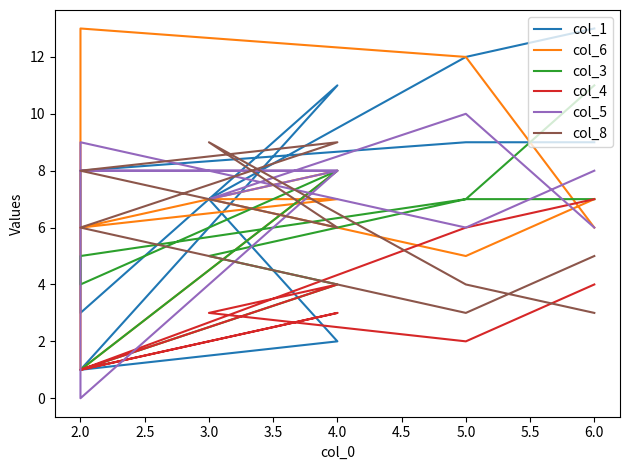

Reading left to right, transcribe all the data shown in this chart.

col_1: 13	12	7	2	1	11	3	8	9	9
col_6: 7	5	7	7	6	8	1	13	12	6
col_3: 7	7	5	4	1	8	4	5	7	11
col_4: 4	2	3	4	1	3	1	1	6	7
col_5: 6	10	7	8	8	8	0	9	6	8
col_8: 3	4	9	6	8	9	6	6	3	5